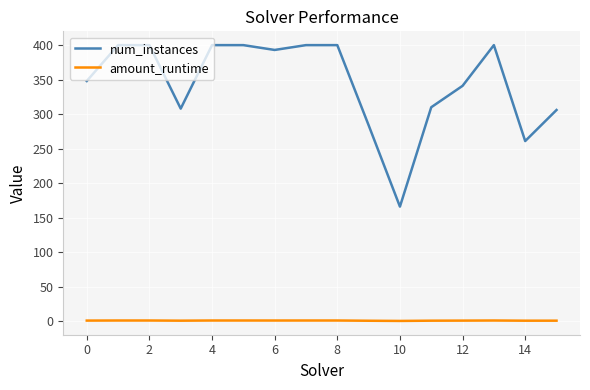

Which series has the largest total across all categories?

num_instances